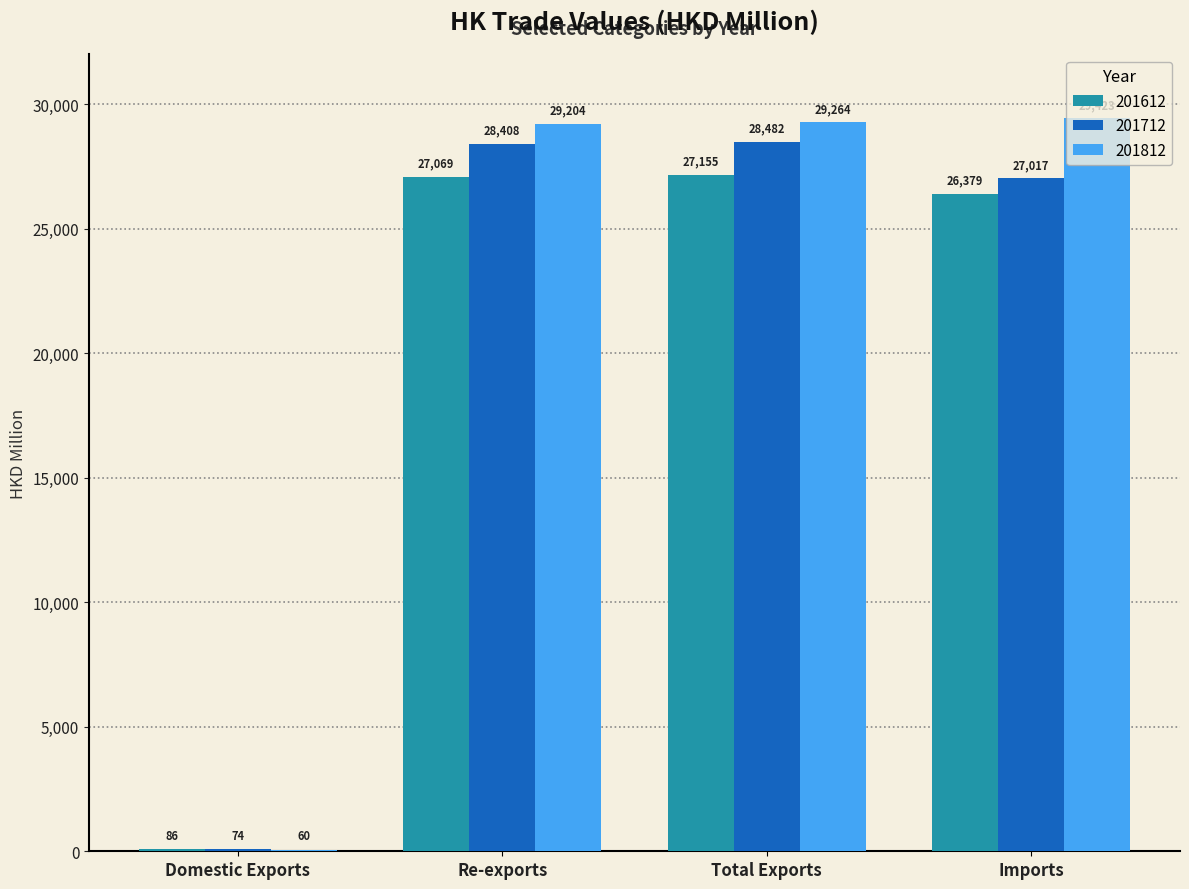

Where is 201812 nearest to the value 14741?

Re-exports